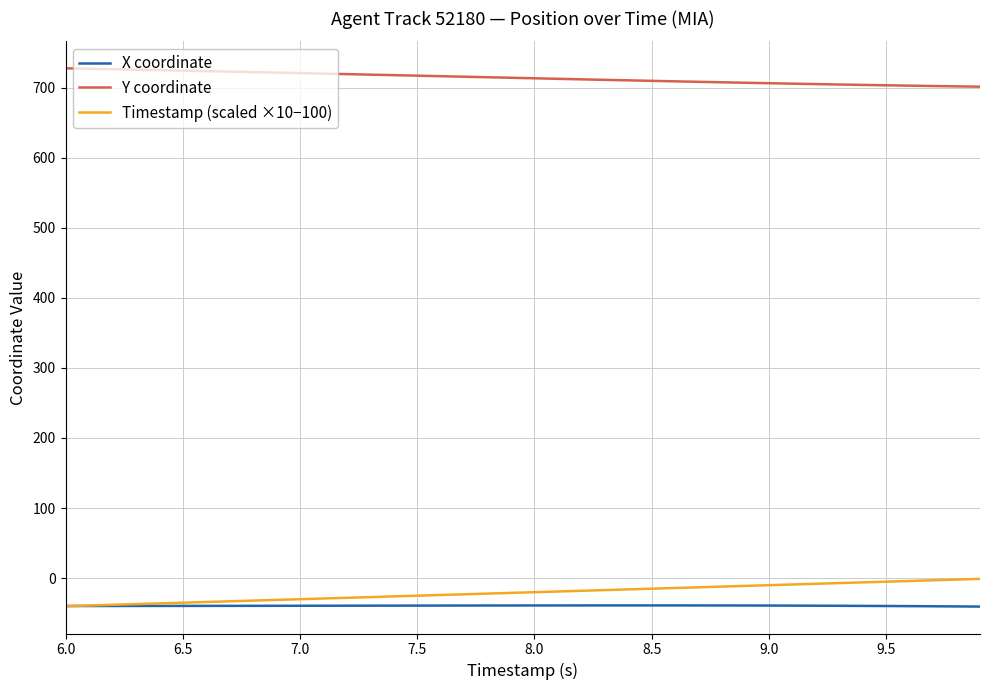

Rank the series by their maximum value, from highest to lowest.

Y coordinate, Timestamp (scaled ×10−100), X coordinate